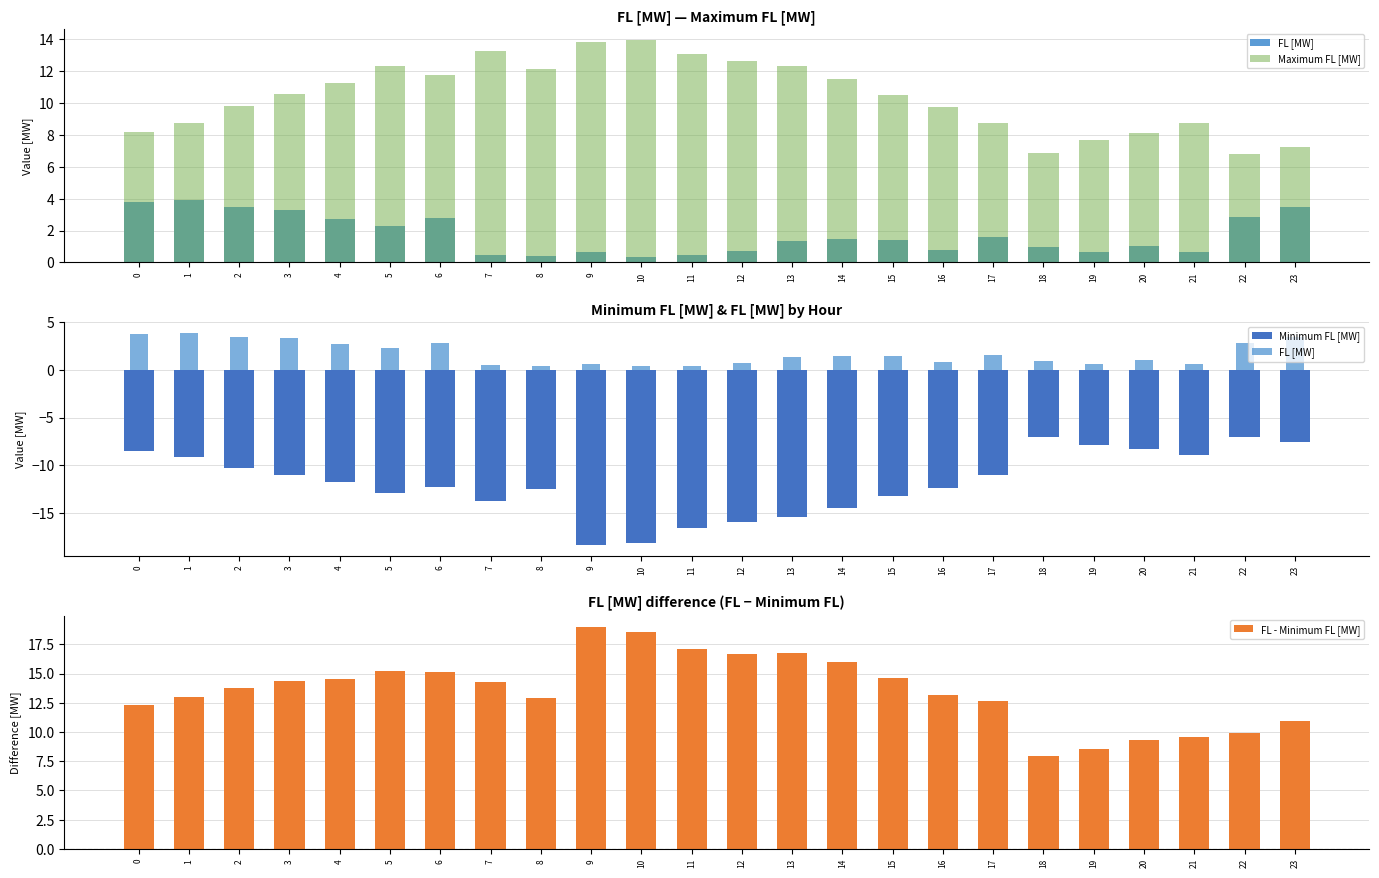

At which label does Minimum FL [MW] reach its minimum?

9